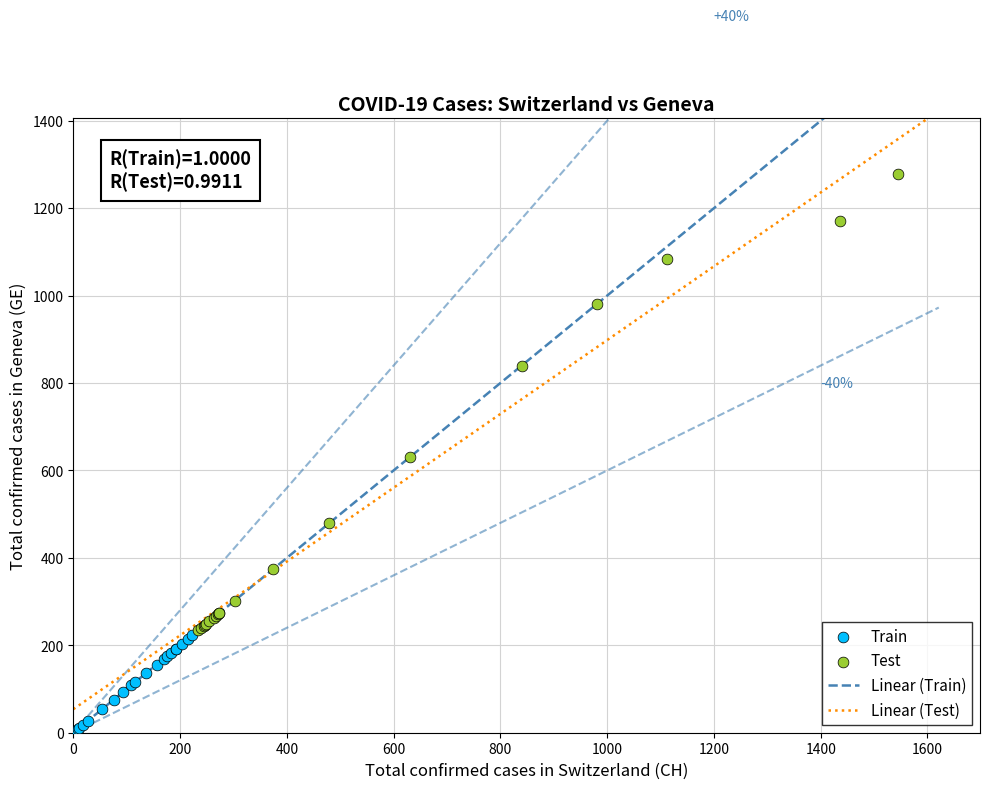

Which series has the widest spread of Y values?

Test